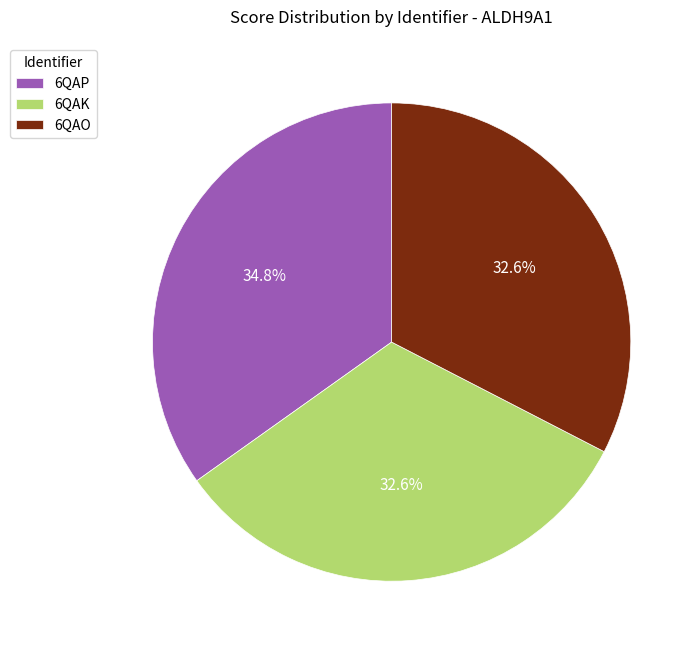

True or false: 6QAK accounts for 39% of the total.

False